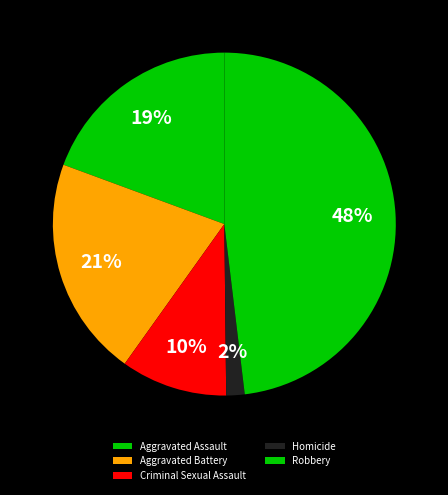

Which slice is the smallest?

Homicide